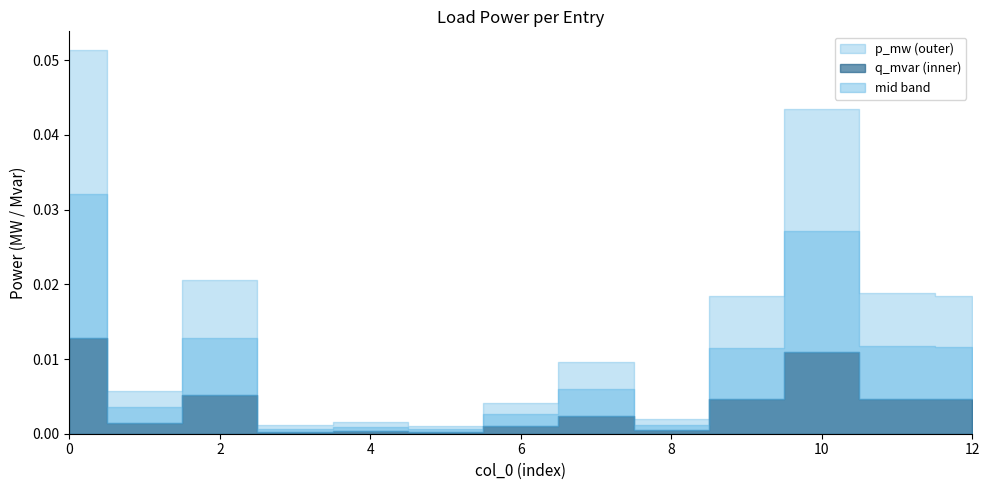

The p_mw series shows 0.0 at 2. True or false?

True